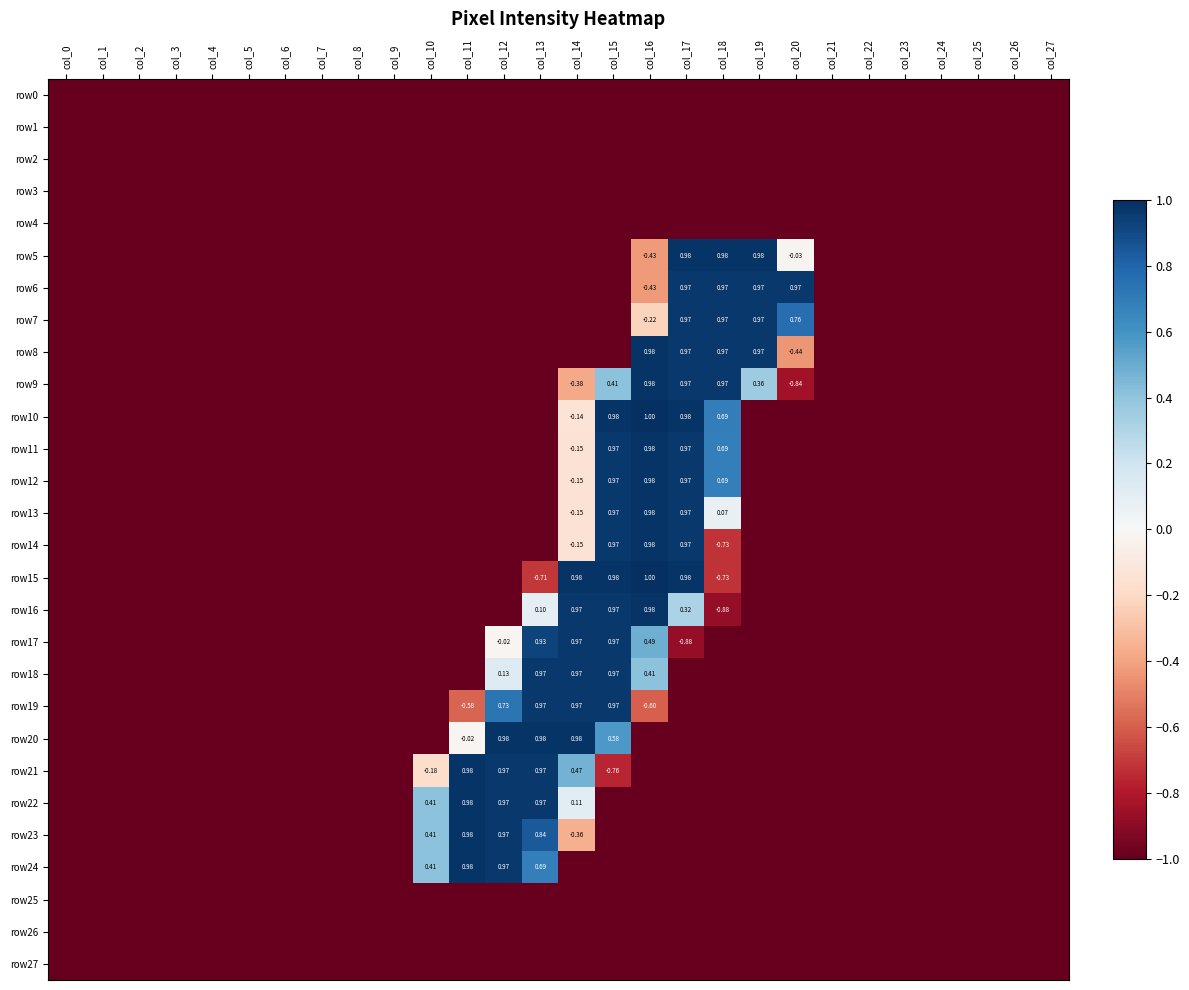

What is the average value of the row15 series?

-0.7